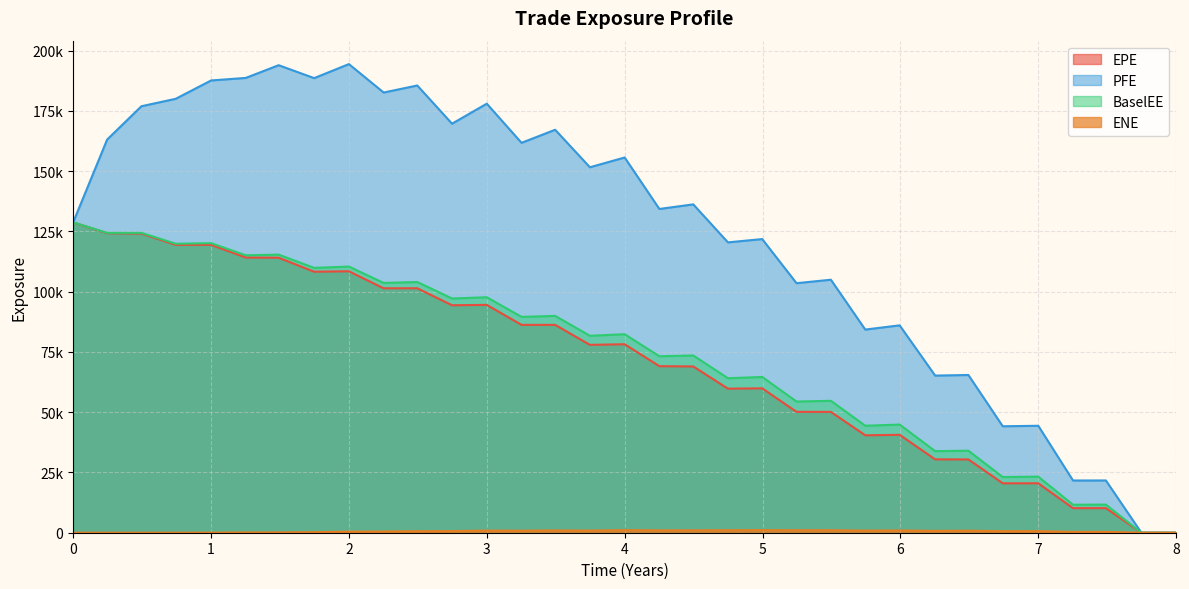

Reading left to right, transcribe all the data shown in this chart.

EPE: 128772.0	124279.0	124128.0	119436.0	119448.0	114175.0	114105.0	108298.0	108473.0	101415.0	101420.0	94378.7	94534.2	86245.4	86239.0	77952.3	78198.5	69099.0	68982.3	59772.6	59900.8	50154.2	50132.5	40423.4	40624.6	30443.0	30407.4	20510.5	20512.0	10191.7	10197.2	0.0	0.0
PFE: 128772.0	163121.0	176950.0	180036.0	187648.0	188704.0	193979.0	188617.0	194435.0	182642.0	185561.0	169710.0	178006.0	161775.0	167195.0	151631.0	155687.0	134332.0	136234.0	120470.0	121834.0	103530.0	104974.0	84290.0	86042.8	65197.9	65441.5	44166.2	44374.3	21670.2	21684.0	0.0	0.0
BaselEE: 128772.0	124427.0	124425.0	119905.0	120152.0	115116.0	115396.0	109892.0	110430.0	103637.0	104026.0	97174.2	97707.2	89563.4	89972.6	81717.5	82369.1	73223.7	73535.8	64106.4	64631.2	54435.8	54734.5	44395.6	44880.9	33858.7	34033.3	23106.5	23264.5	11615.6	11674.6	0.0	0.0
ENE: 0.0	0.0	0.0	6.9	31.0	102.2	118.2	227.7	437.4	501.2	630.9	683.5	878.1	836.9	942.1	883.4	1067.8	979.2	998.9	1033.3	1072.0	1018.3	1037.8	869.9	942.1	767.7	843.2	651.4	664.4	341.6	340.1	0.0	0.0